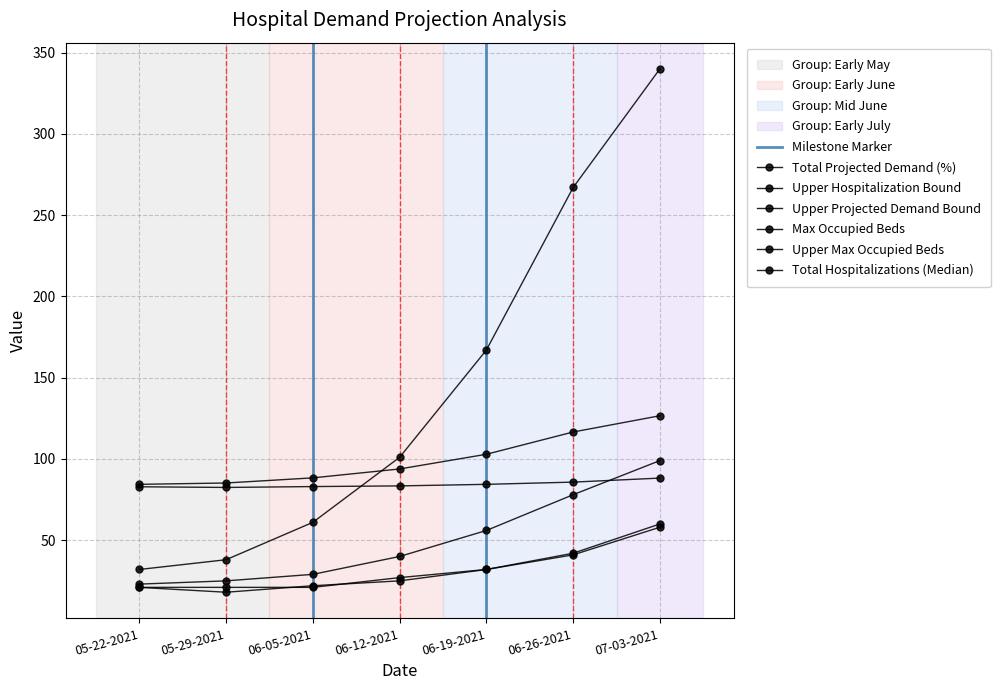

How many data points does each series have?

7